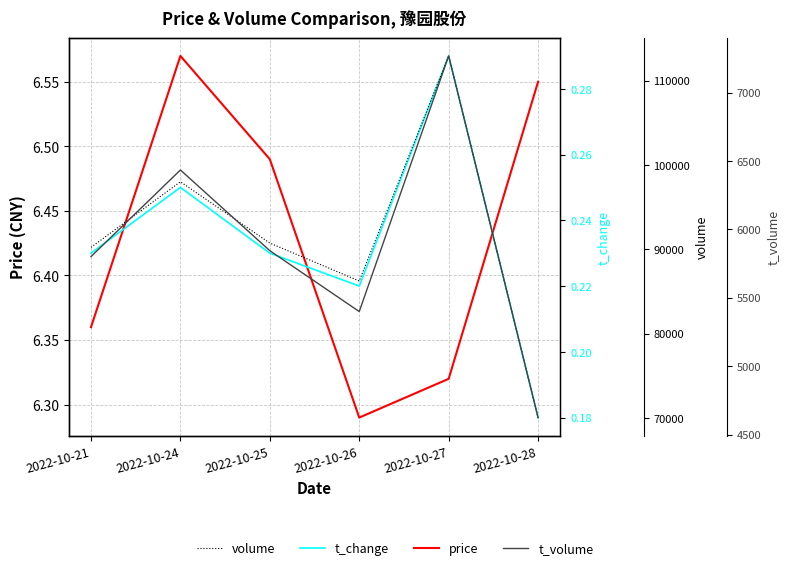

At which category does price reach its first local valley?

2022-10-26